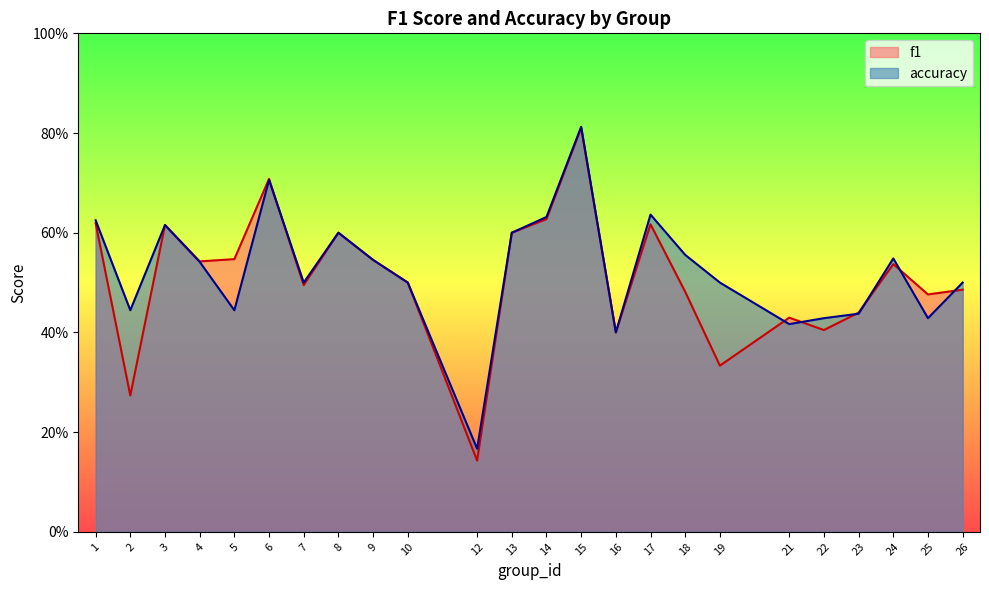

Which series ends up on top after the final intersection of f1 and accuracy?

accuracy